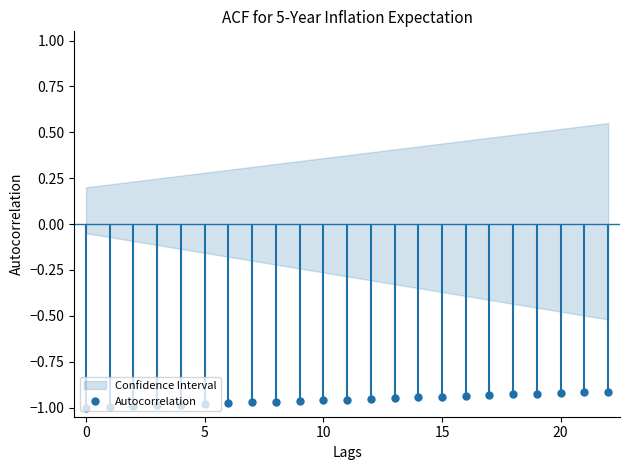

Reading right to left, list all the values displayed in this chart.

-0.9	-0.9	-0.9	-0.9	-0.9	-0.9	-0.9	-0.9	-0.9	-0.9	-1.0	-1.0	-1.0	-1.0	-1.0	-1.0	-1.0	-1.0	-1.0	-1.0	-1.0	-1.0	-1.0